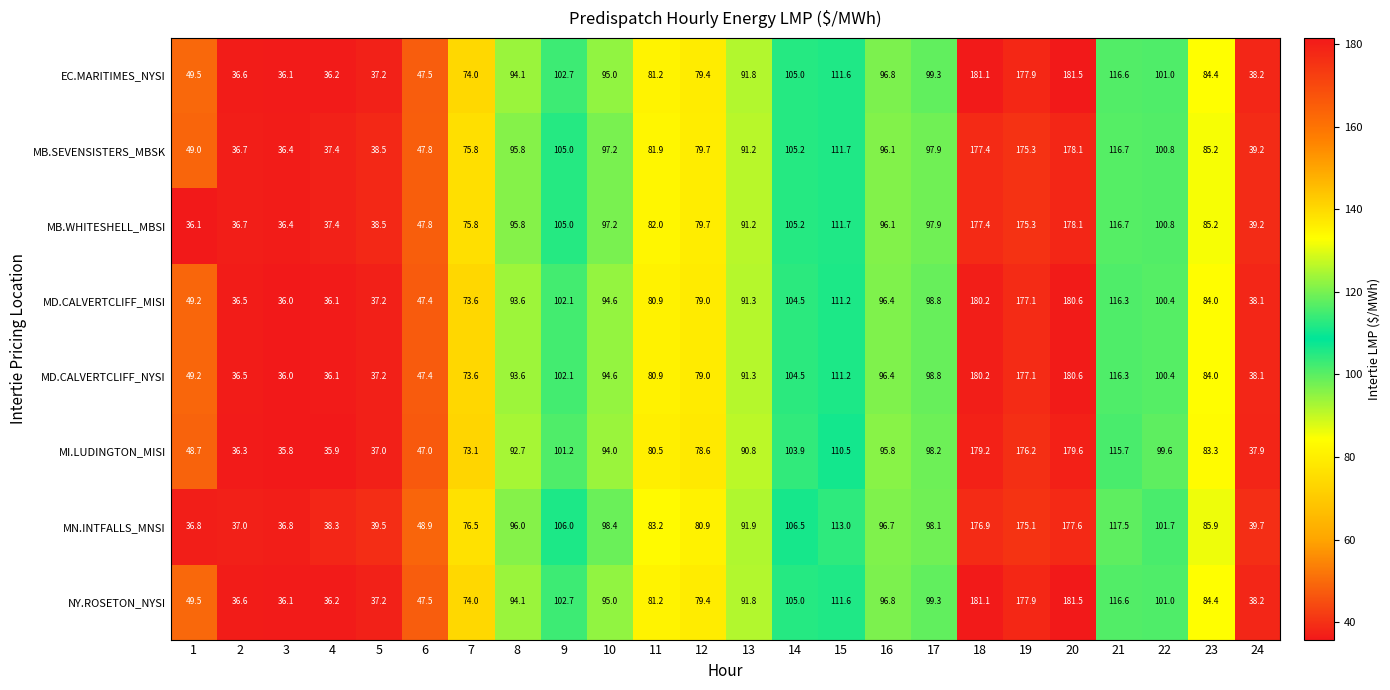

The MN.INTFALLS_MNSI series shows 106.0 at 9. True or false?

True